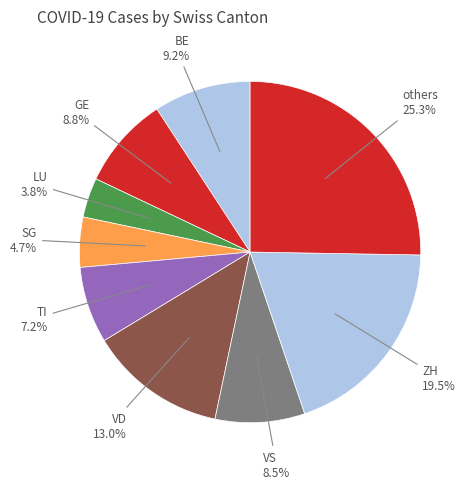

What is the largest slice in the pie chart?

others